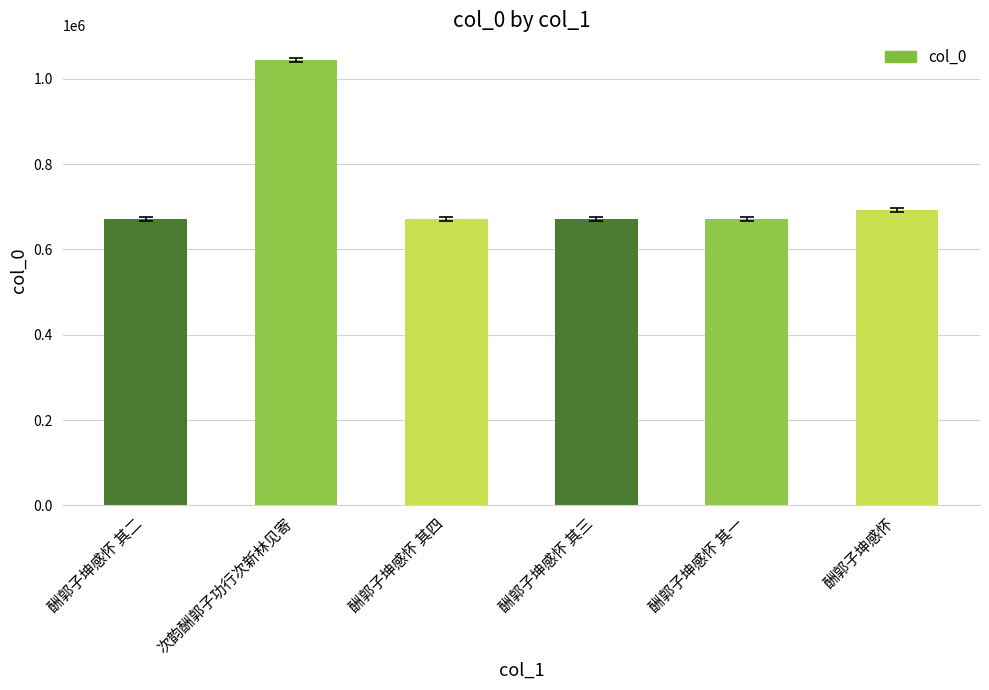

What is the difference between the values at 酬郭子坤感怀 其二 and 酬郭子坤感怀 其一?

1